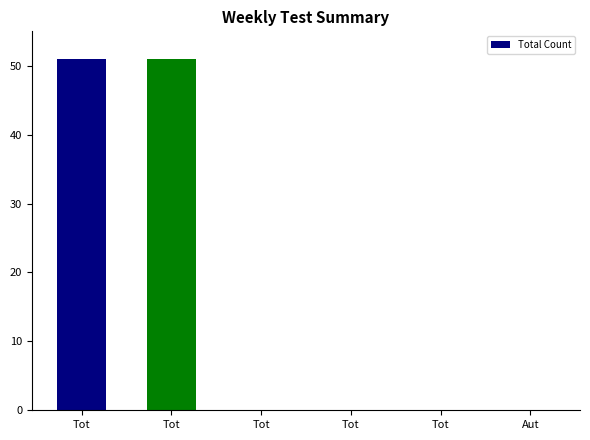

Count the values in the range 0 to 51.

6